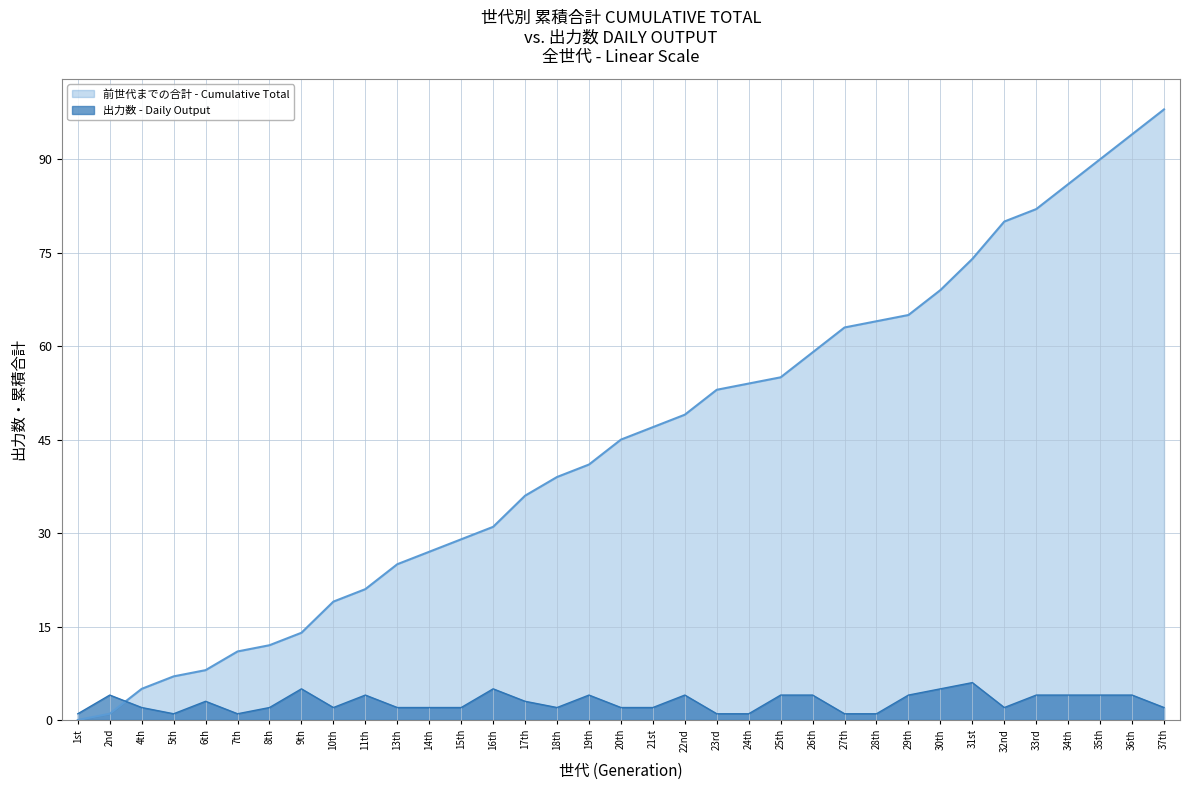

How many data points in 出力数 are less than 2?

7